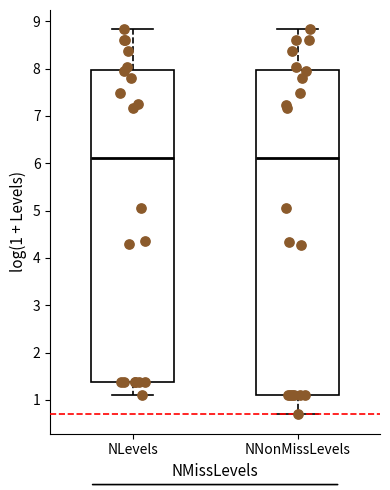

Comparing the boxes themselves (not the whiskers), which one is the tallest?

NNonMissLevels